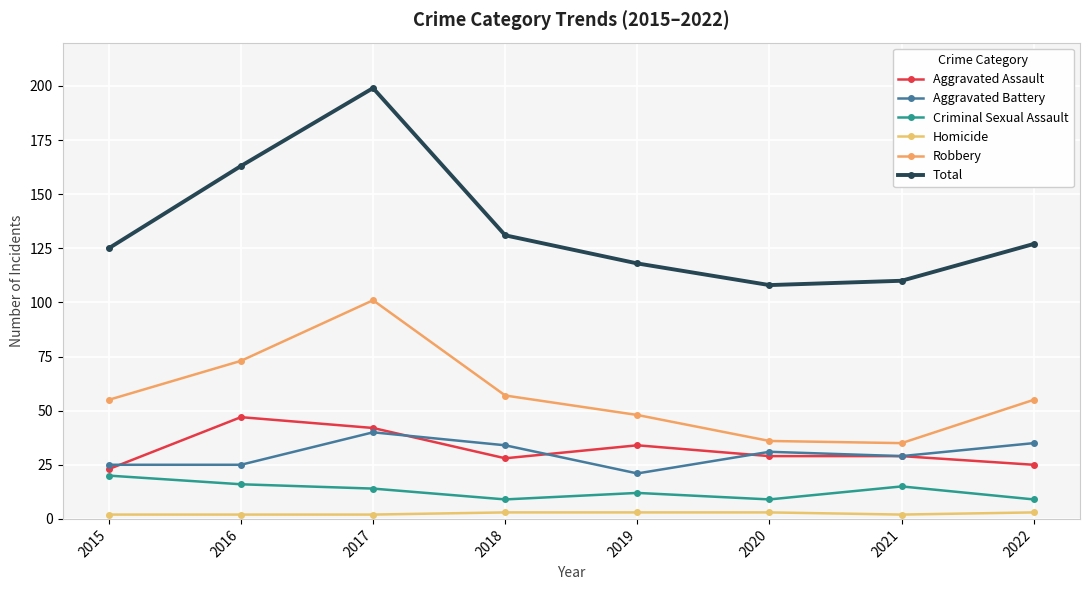

How many data points in Total are less than 127?

4